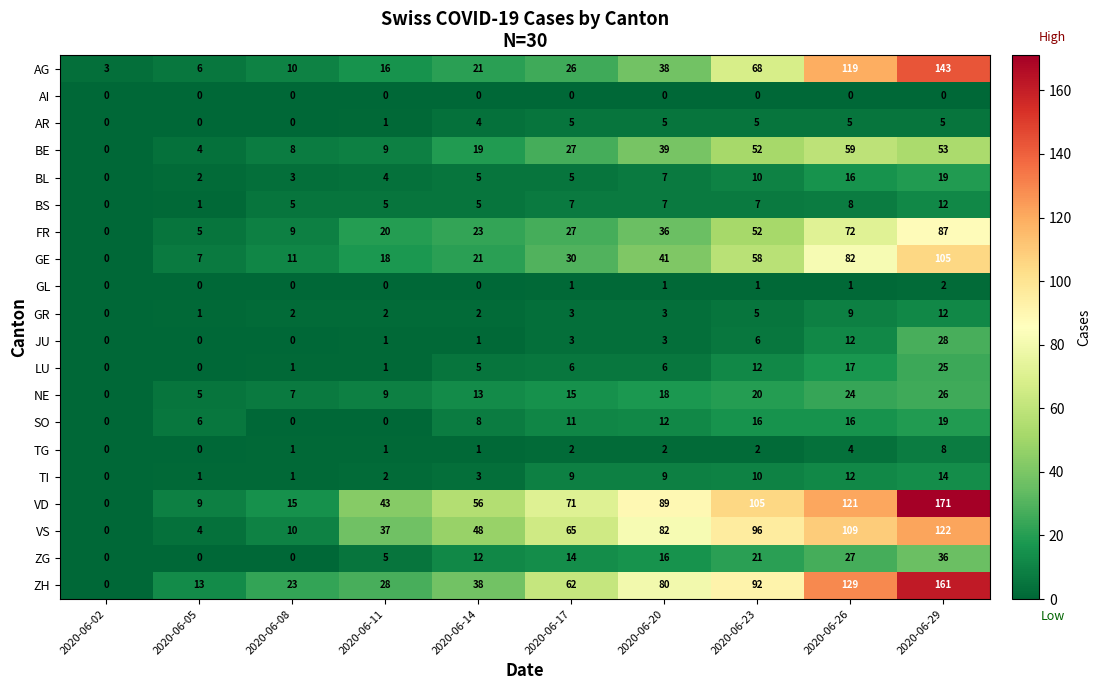

What is the total value across all series at 2020-06-02?

3